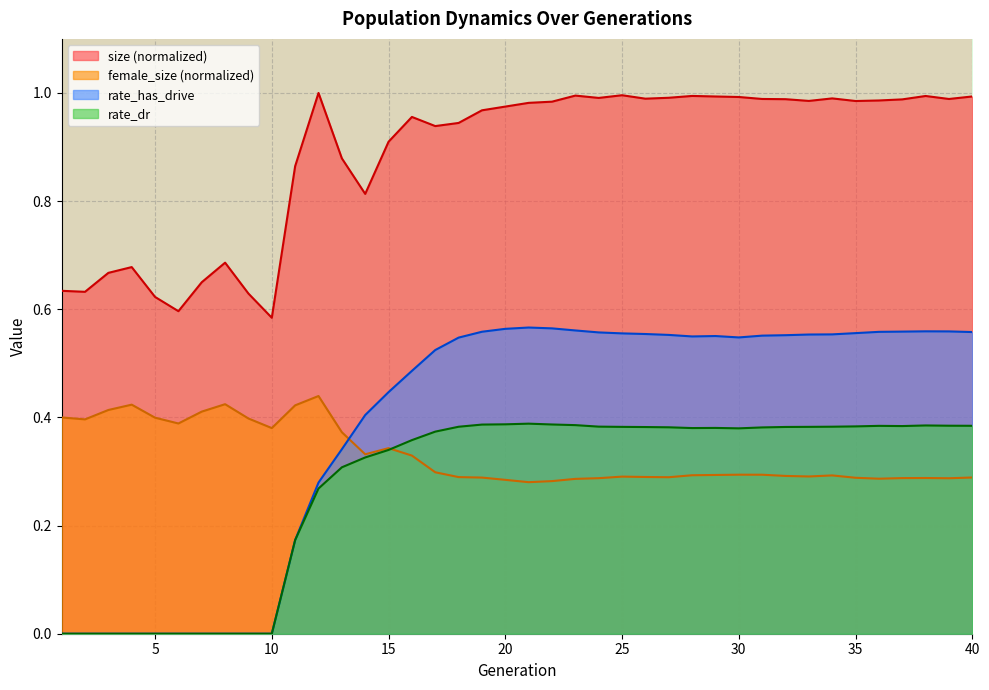

What is the total value across all series at 30?

2.2